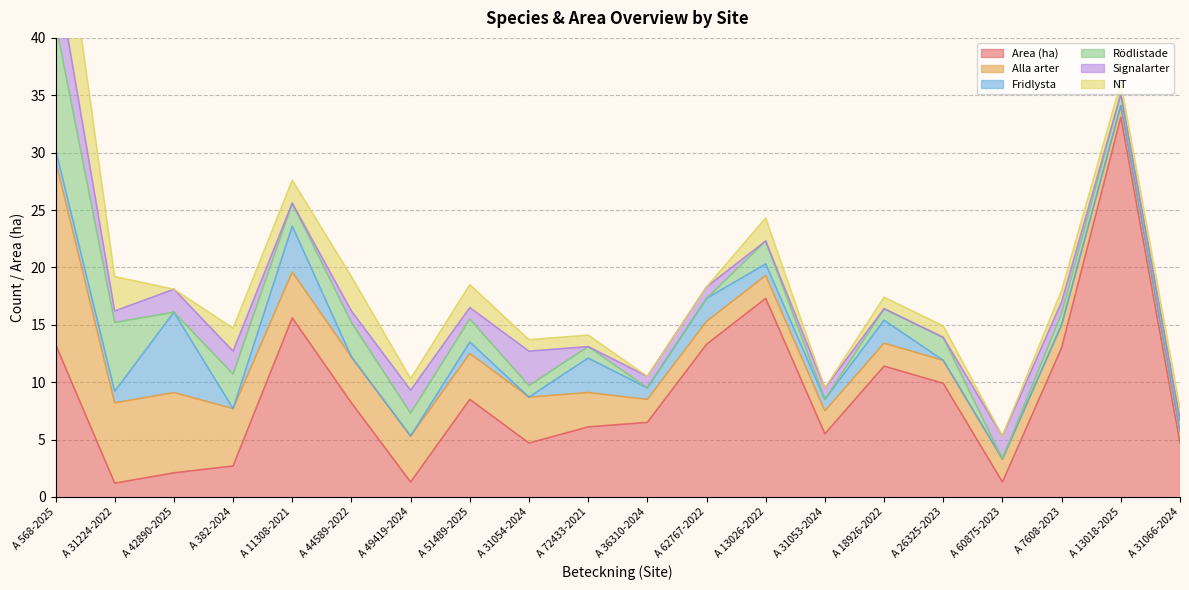

List the series in order of their peak value, lowest first.

Signalarter, Fridlysta, NT, Rödlistade, Alla arter, Area (ha)